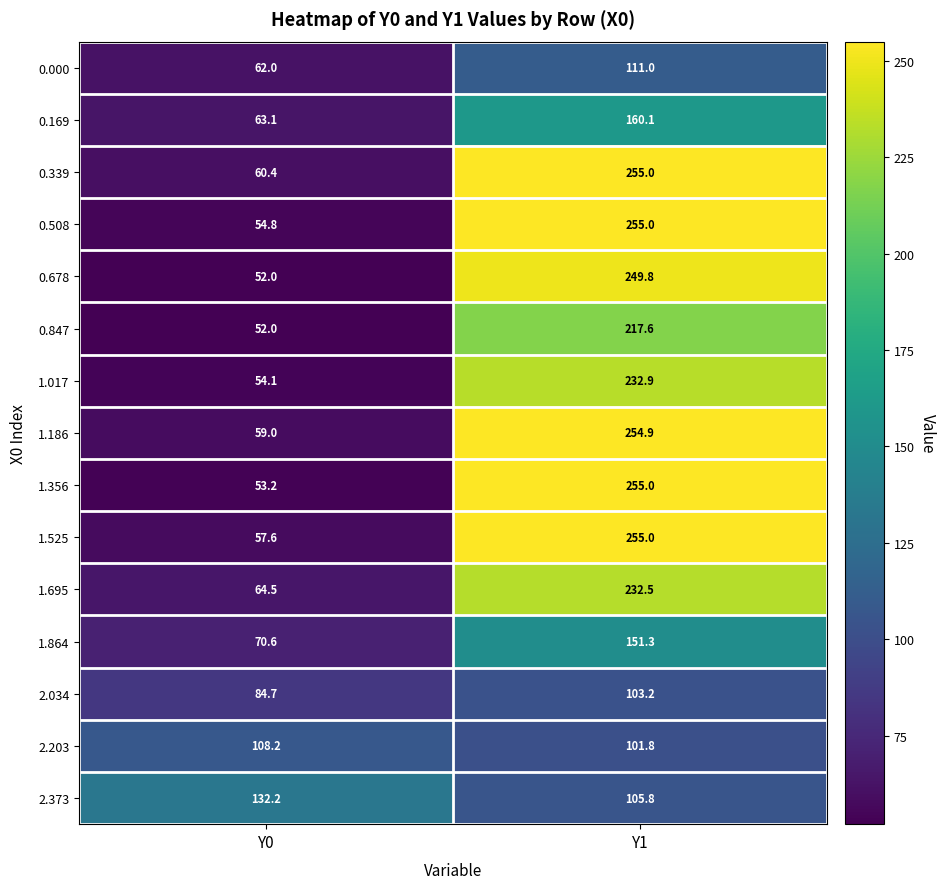

At which category is the sum across all series the highest?

Y1